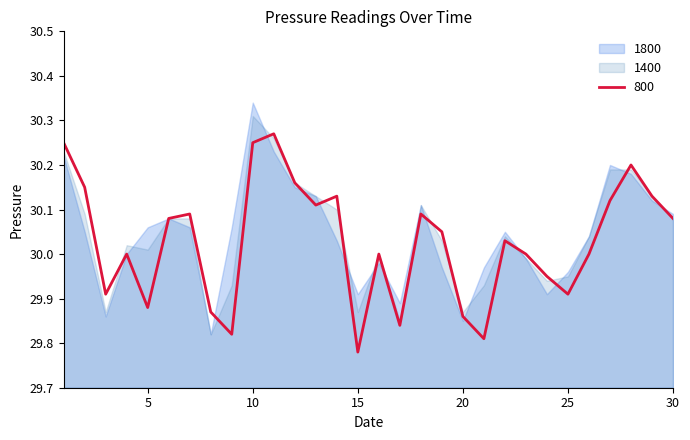

Which series has the largest total across all categories?

1800